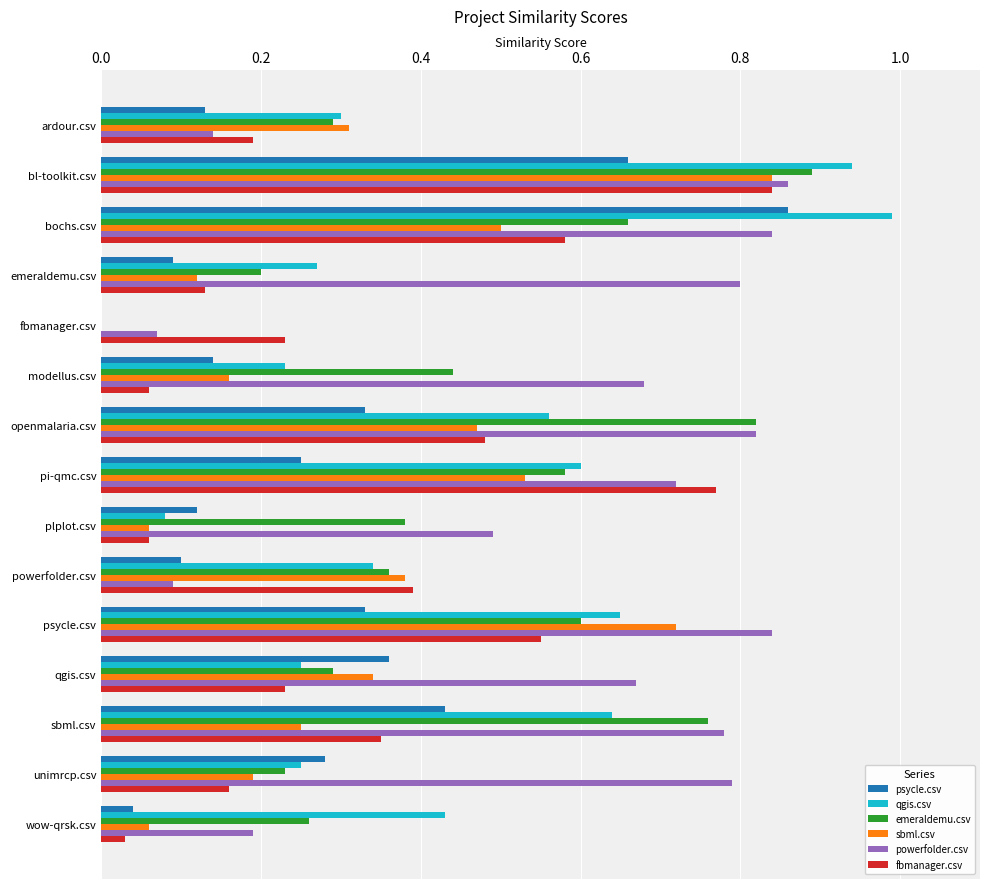

Which series changed the most between bochs.csv and pi-qmc.csv?

psycle.csv